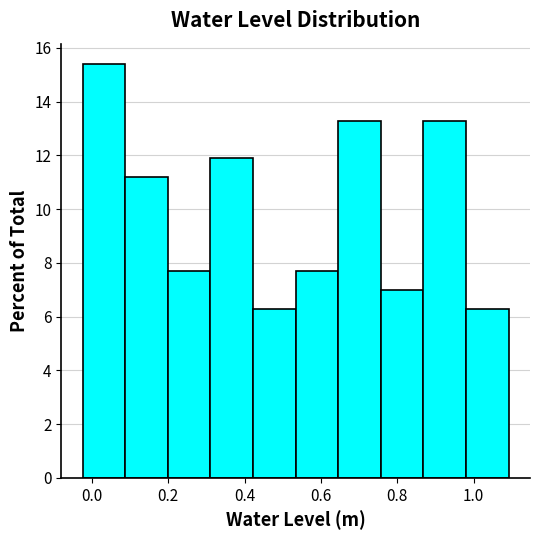

How tall is the bar that spans 0.54 to 0.64 on the x-axis? Neither the bar edges nor the heights are printed on the chart, so give them approximately, as read against the axes.

7.6